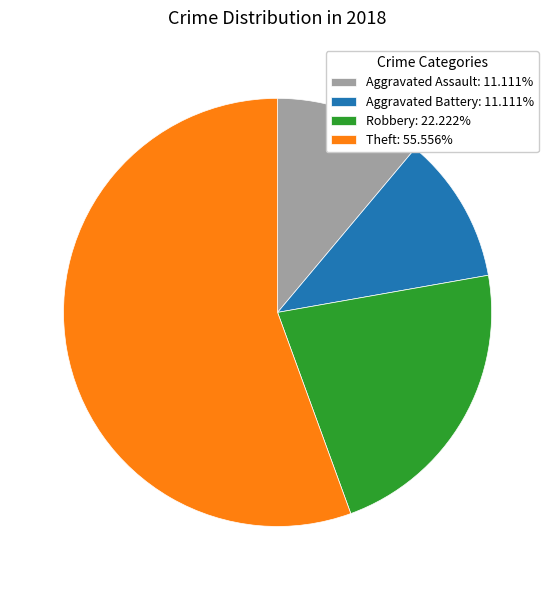

Is the sum of Theft: 55.556% and Robbery: 22.222% greater than half?

Yes